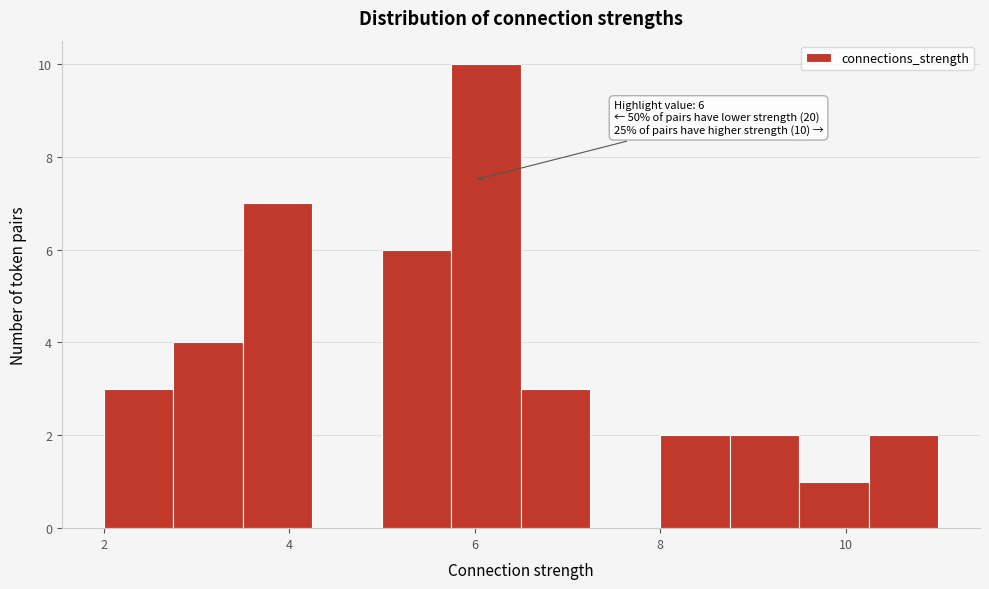

Read against the x-axis, roughly where is the centre of the tallest bar?

6.2